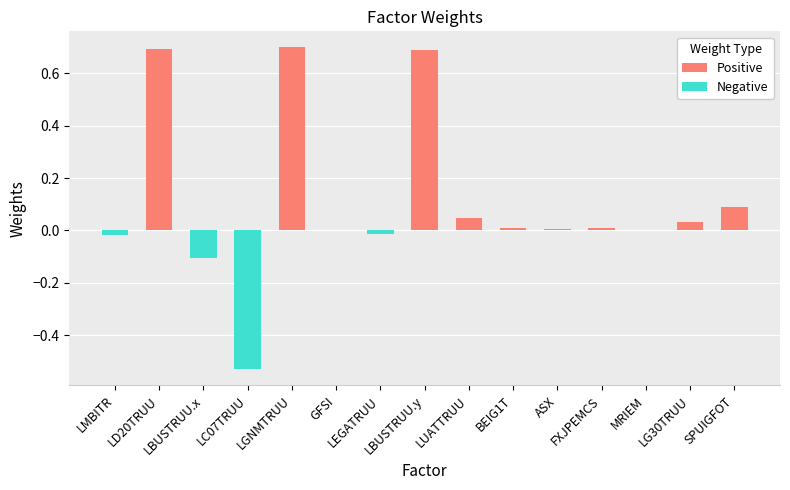

How many bars are there in each group?

2